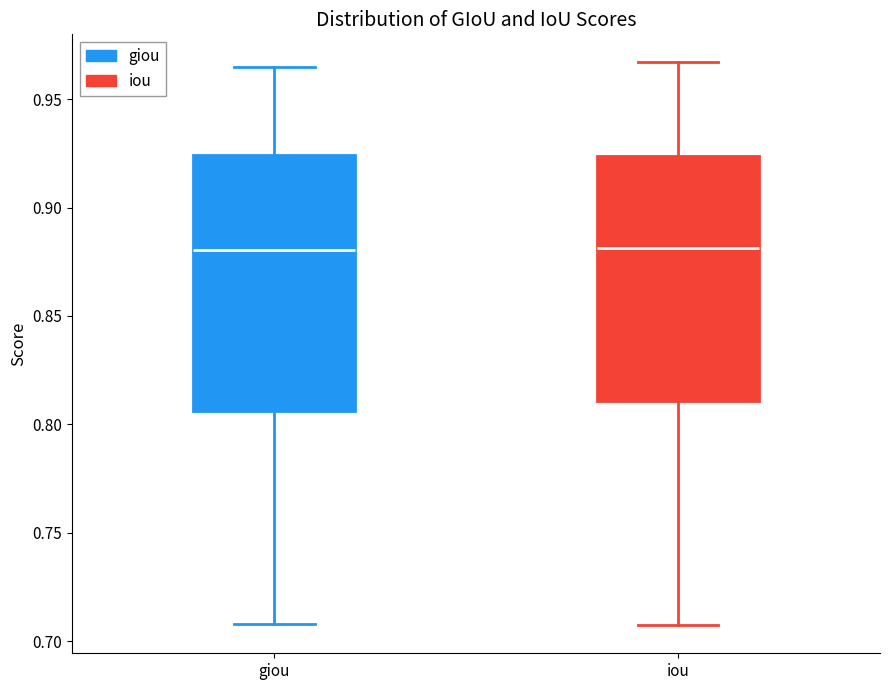

Reading left to right, transcribe this box plot: for each box, give where its median line is, the range the box spans, and where its two whiskers end, as read against the y-axis. The values are not printed on the chart, so give them approximately, as read against the axis.

giou: median 0.880, box 0.805 to 0.925, whiskers 0.710 to 0.965
iou: median 0.880, box 0.810 to 0.925, whiskers 0.705 to 0.965